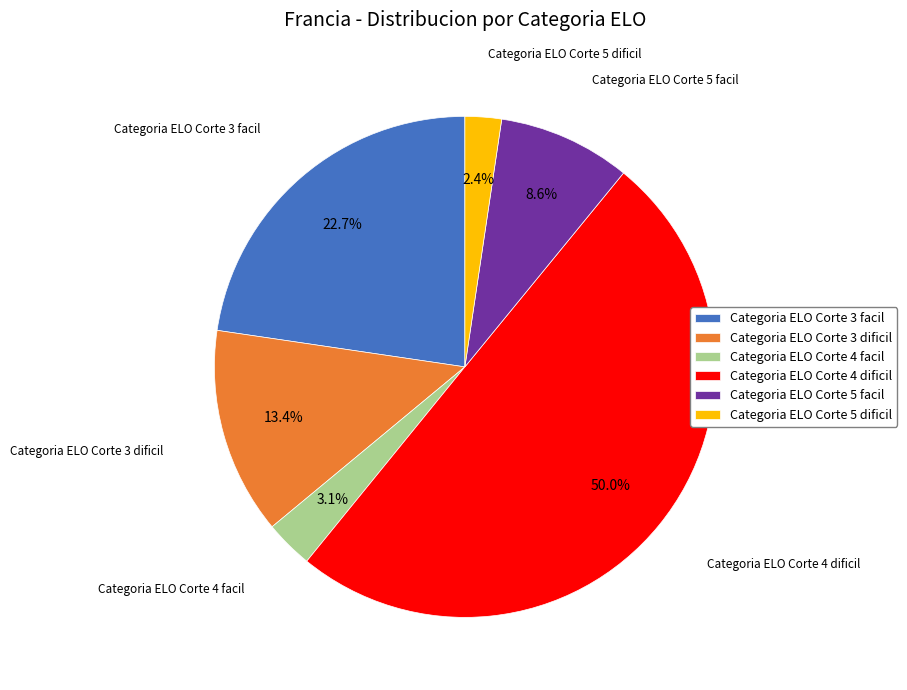

To the nearest percent, what is the average slice percentage?

17%